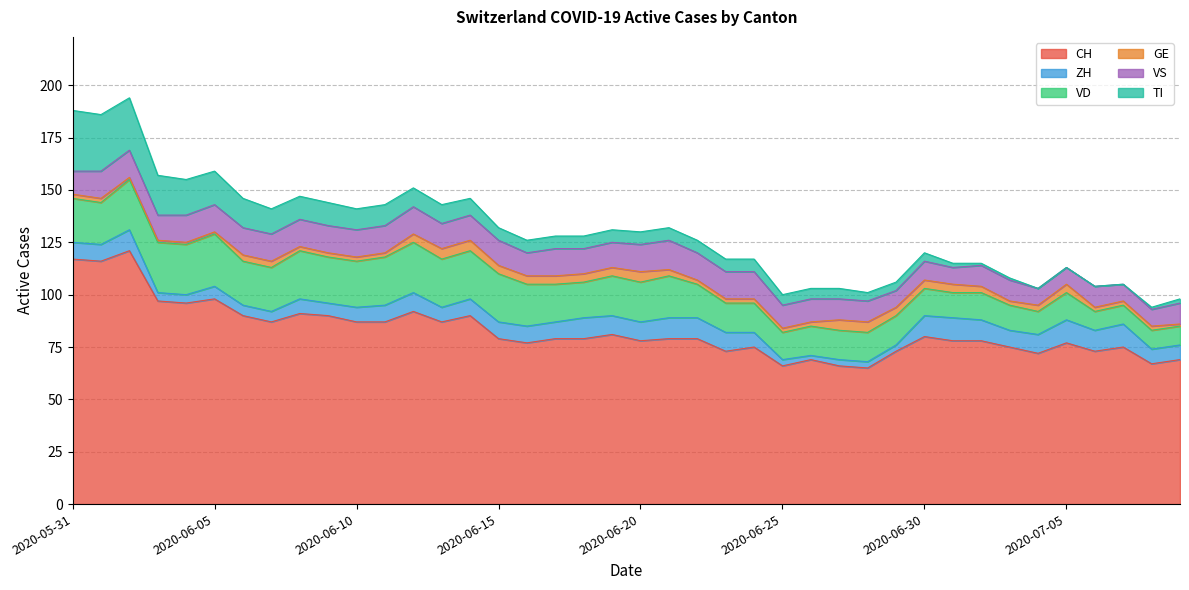

Which series has the largest total across all categories?

CH